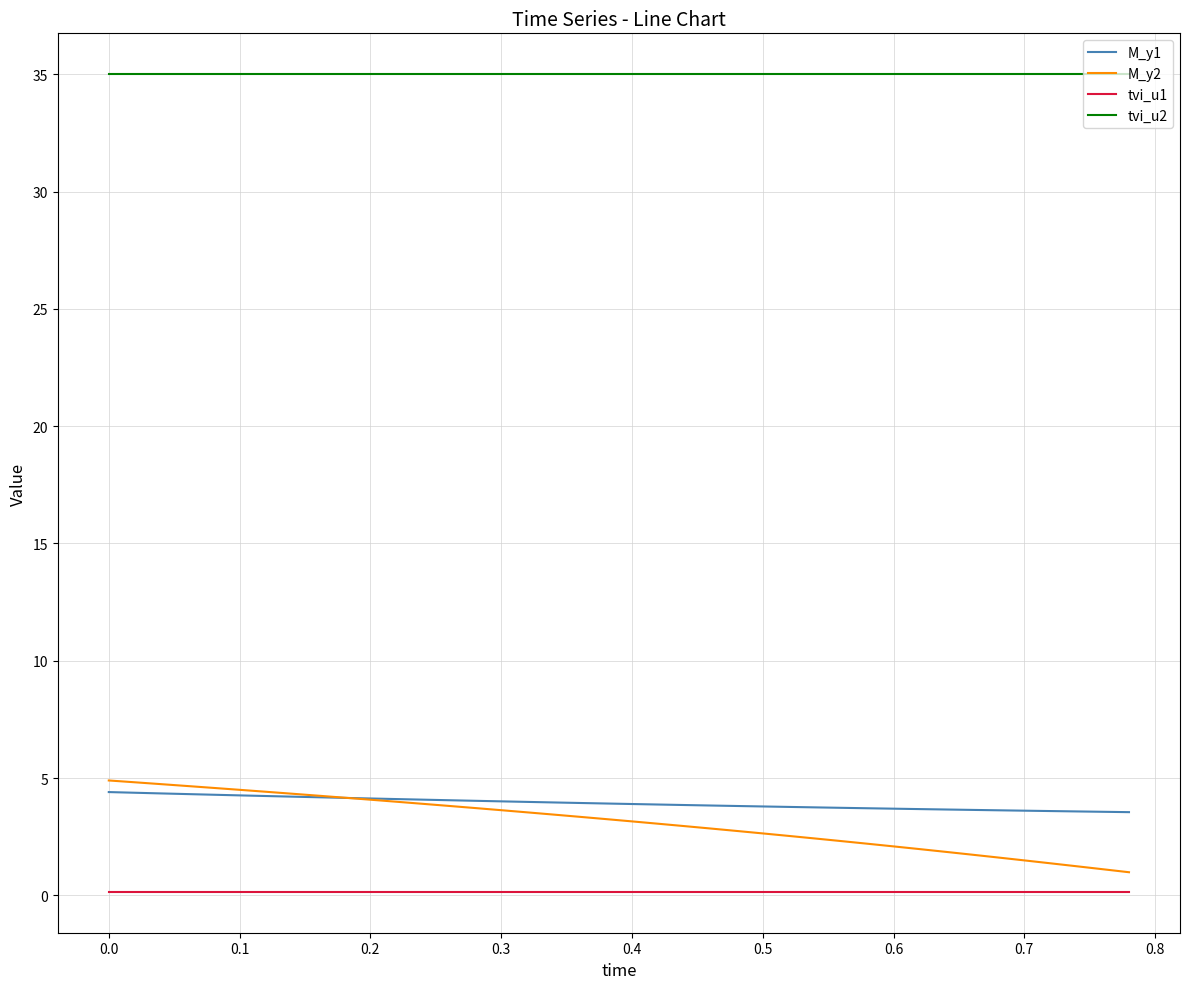

Does the chart display data point markers on the line(s)?

No